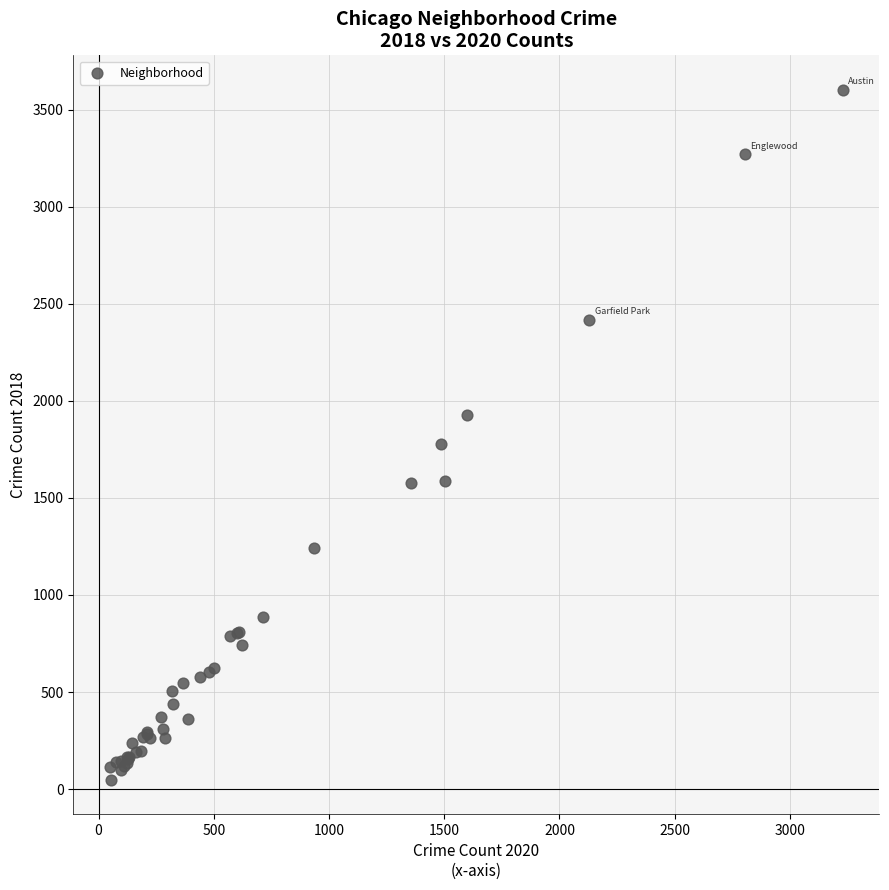

What Y value in the scatter plot is closest to 1825?

1776